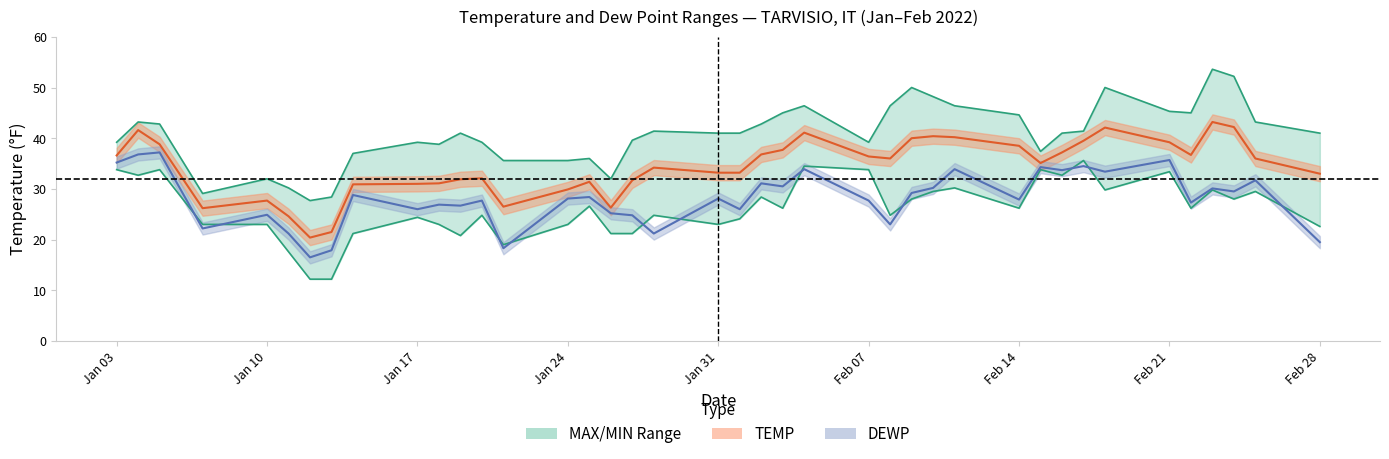

What is the difference between the maximum and minimum values in the TEMP line series?

22.8